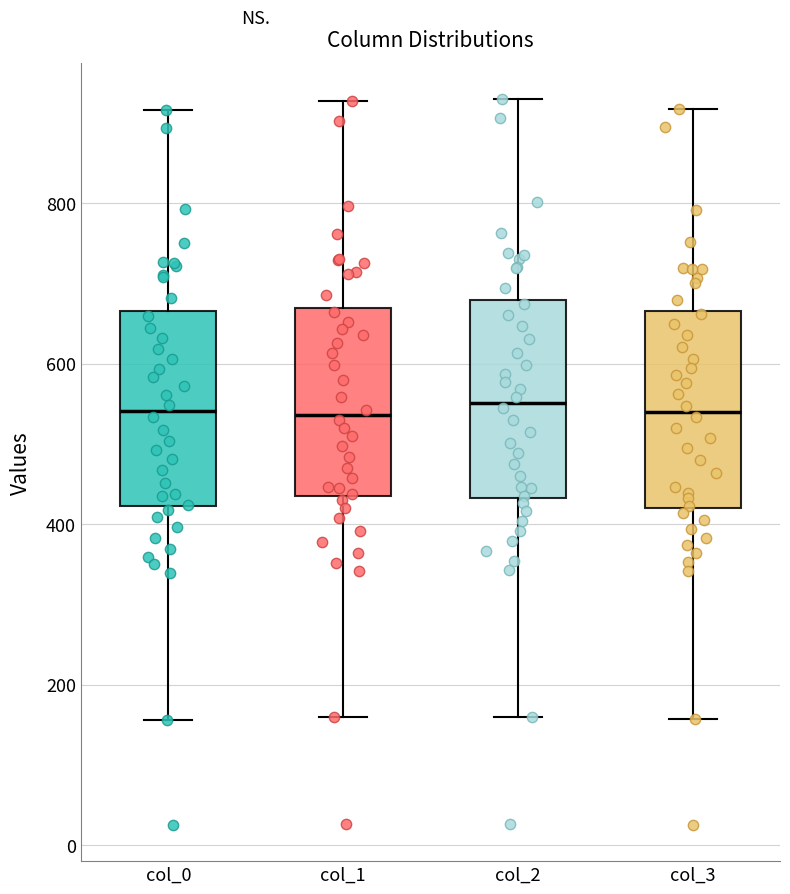

Reading left to right, read every box against the y-axis: the position of its median line, the range the box covers, and the ends of its whiskers. The values are not printed on the chart, so give them approximately, as read against the axis.

col_0: median 540, box 420 to 660, whiskers 160 to 920
col_1: median 540, box 440 to 660, whiskers 160 to 920
col_2: median 560, box 440 to 680, whiskers 160 to 920
col_3: median 540, box 420 to 660, whiskers 160 to 920